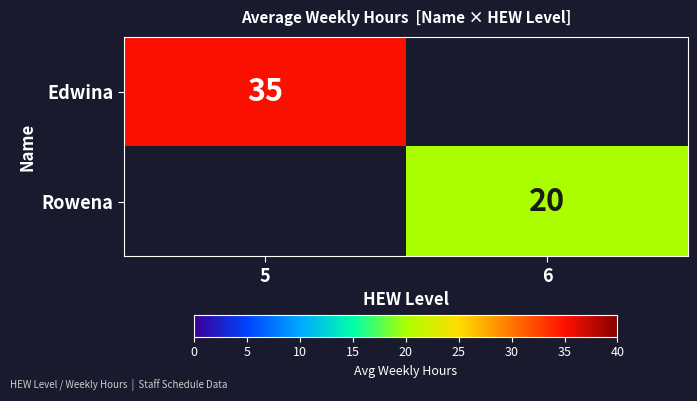

True or false: Edwina has a value of 35 at 5.

True